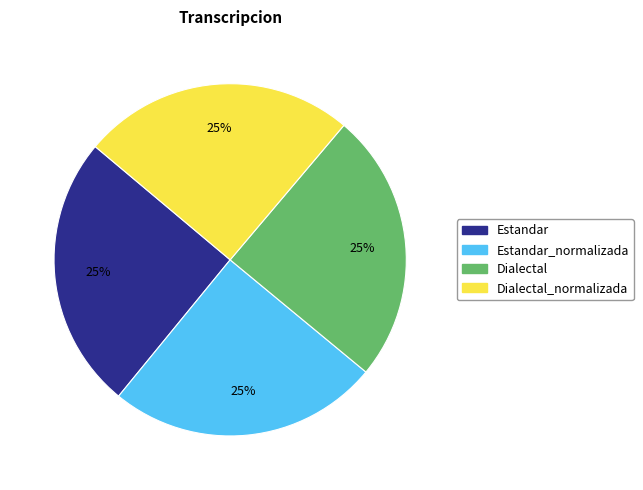

Is there any slice that represents more than half of the pie?

No